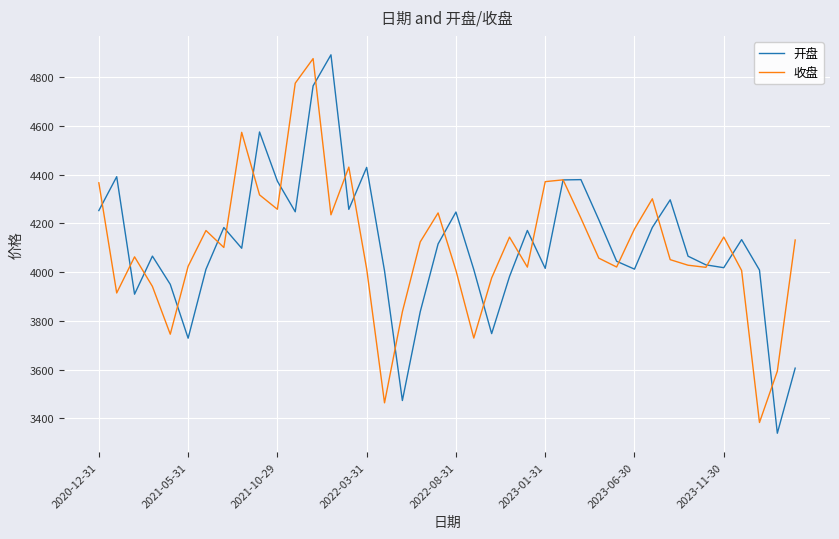

What is the highest value of the 开盘 series?

4891.1